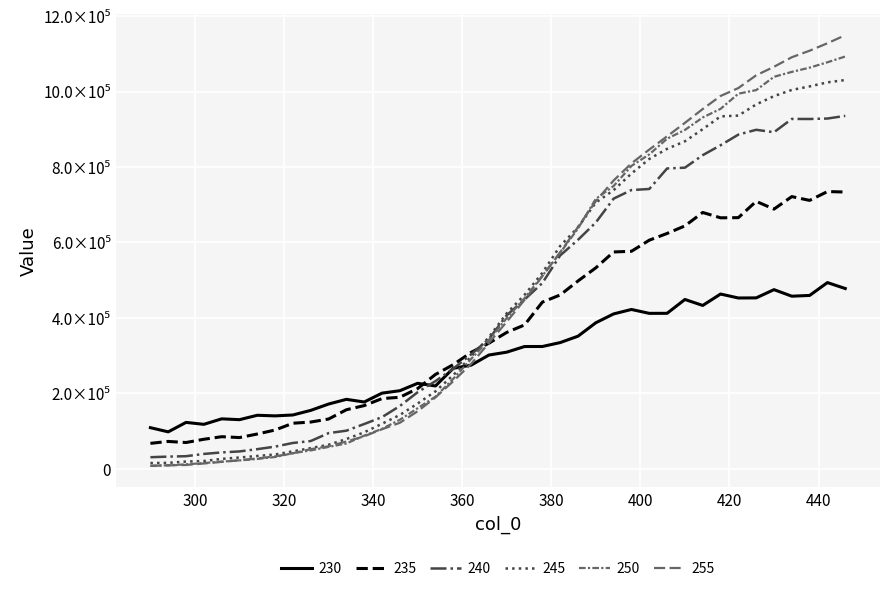

True or false: 240 has more than 0 interior local peaks.

True